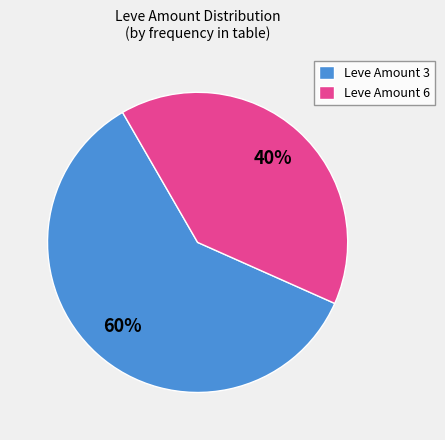

Which category has the smallest portion of the pie?

Leve Amount 6